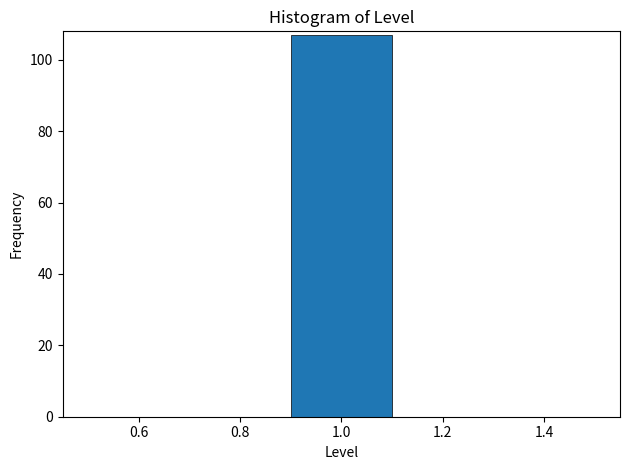

Reading left to right, list every bar in this chart as the range it spans on the x-axis followed by its height. The values are not printed on the chart, so give them approximately, as read against the axis.

0.5 to 0.7: 0
0.7 to 0.9: 0
0.9 to 1.1: 108
1.1 to 1.3: 0
1.3 to 1.5: 0